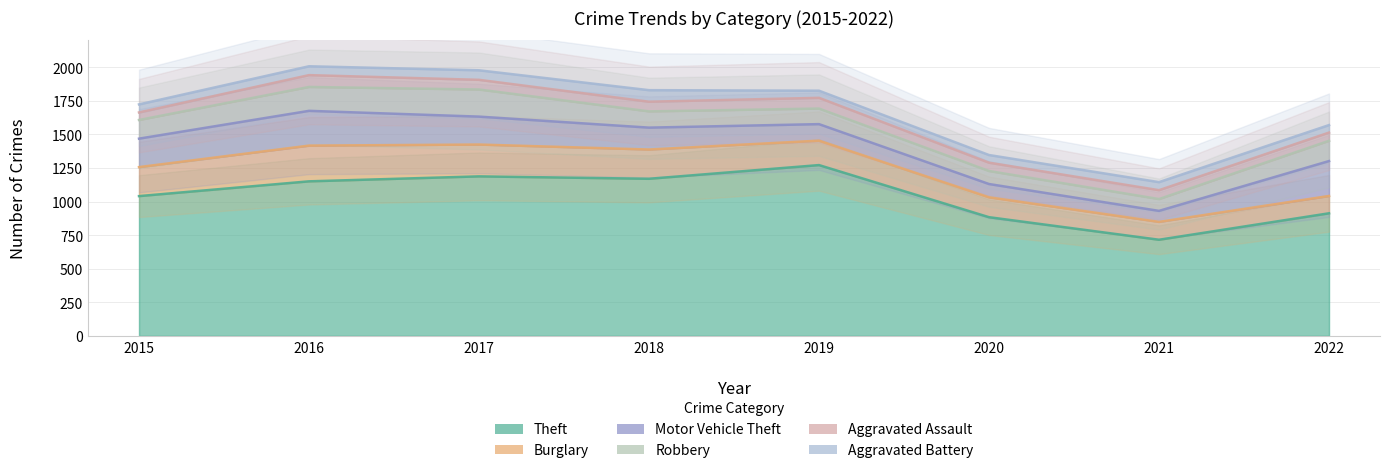

How many lines are shown in the chart?

6